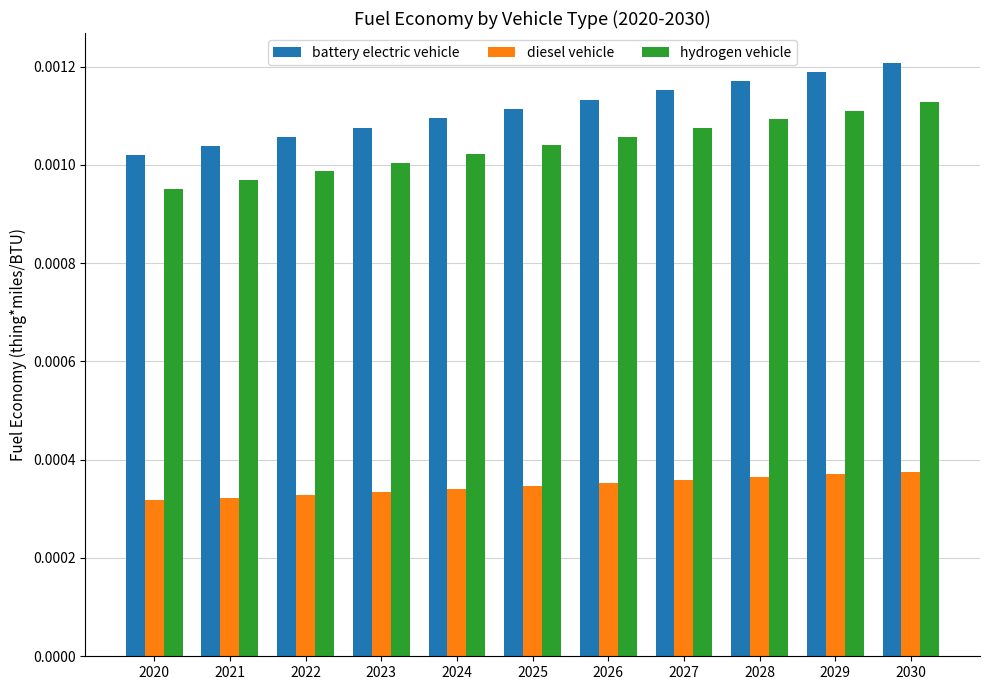

Rank the series at 2029 from highest to lowest value.

battery electric vehicle, hydrogen vehicle, diesel vehicle